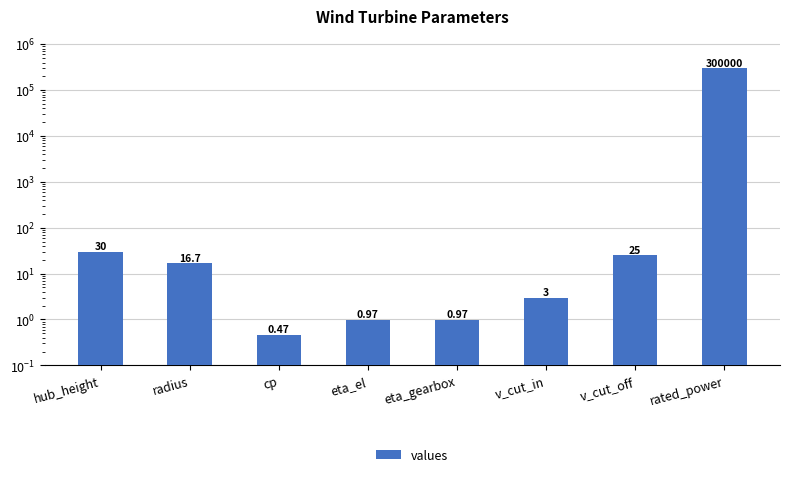

What is the label of the 5th bar from the left?

eta_gearbox